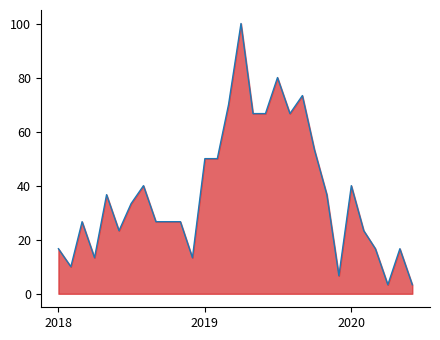

What is the maximum value shown in the chart?

100.0